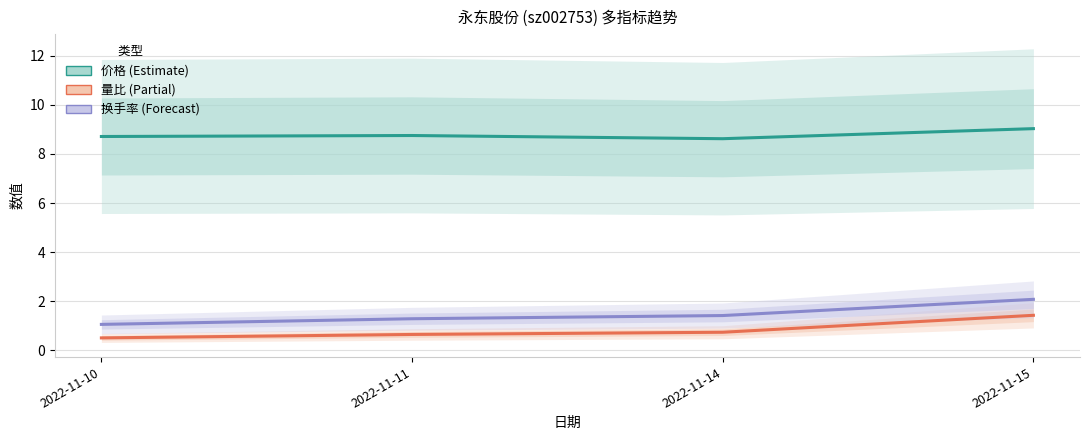

What is the greatest value displayed?

9.0